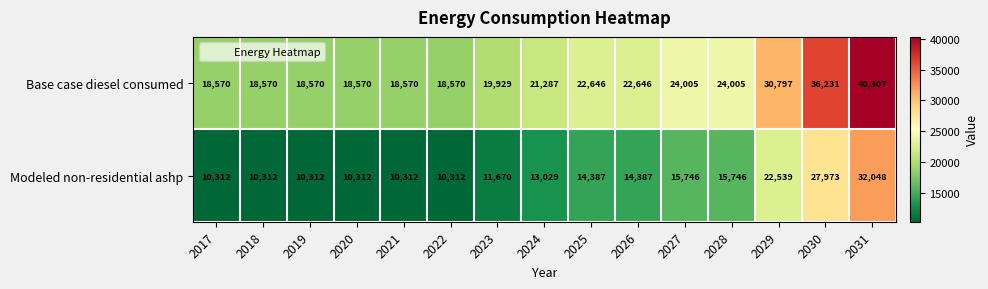

Is it true that Base case diesel consumed equals 36231 at 2030?

True